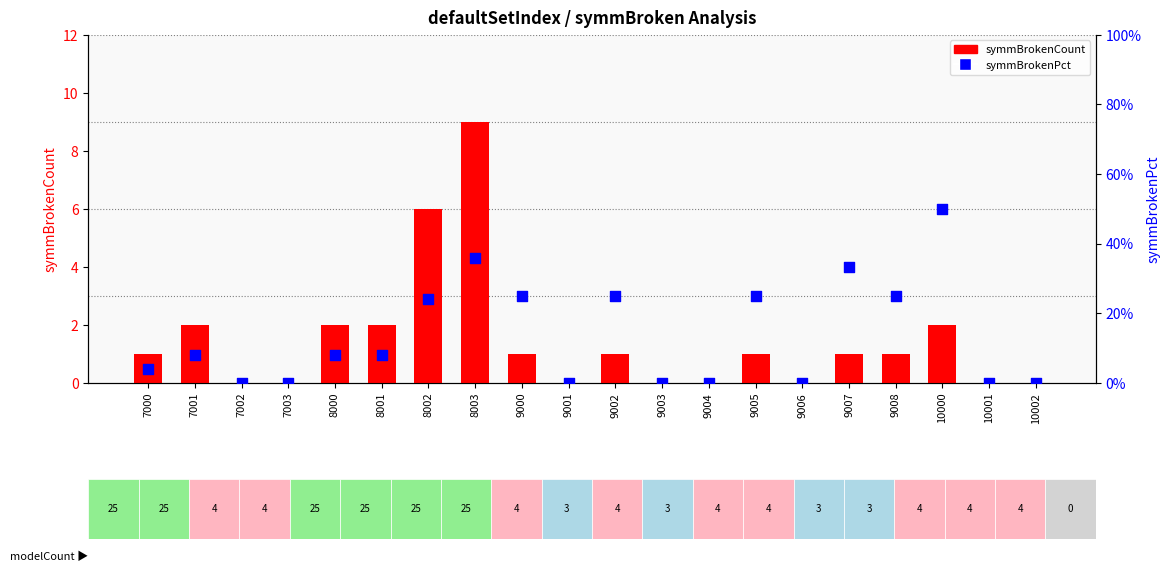

At how many categories does at least one series exceed 1?

6